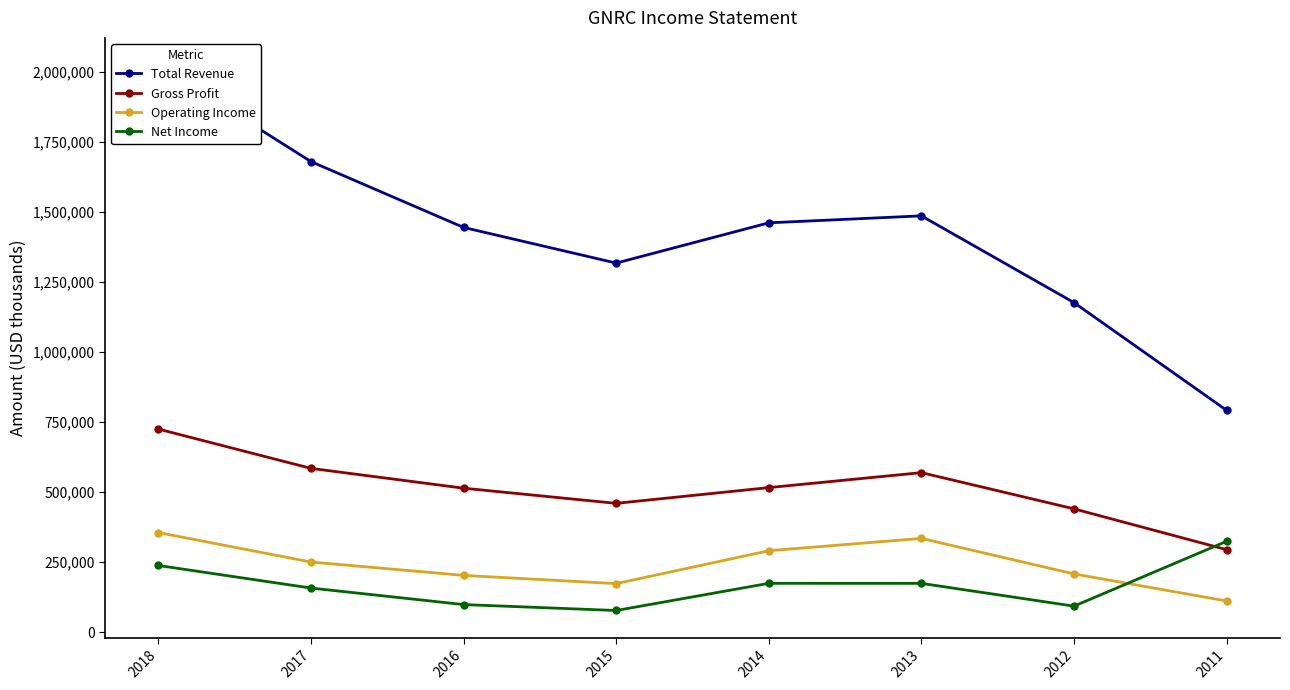

At 2018, list the series in order from smallest to largest.

Net Income, Operating Income, Gross Profit, Total Revenue